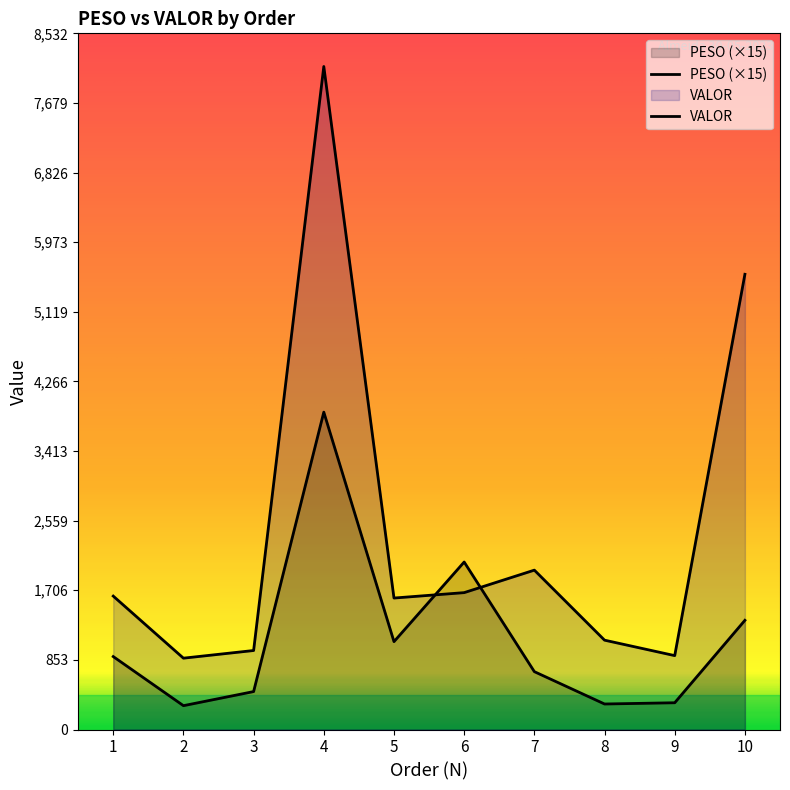

True or false: VALOR has more than 1 points higher than both neighbors.

True